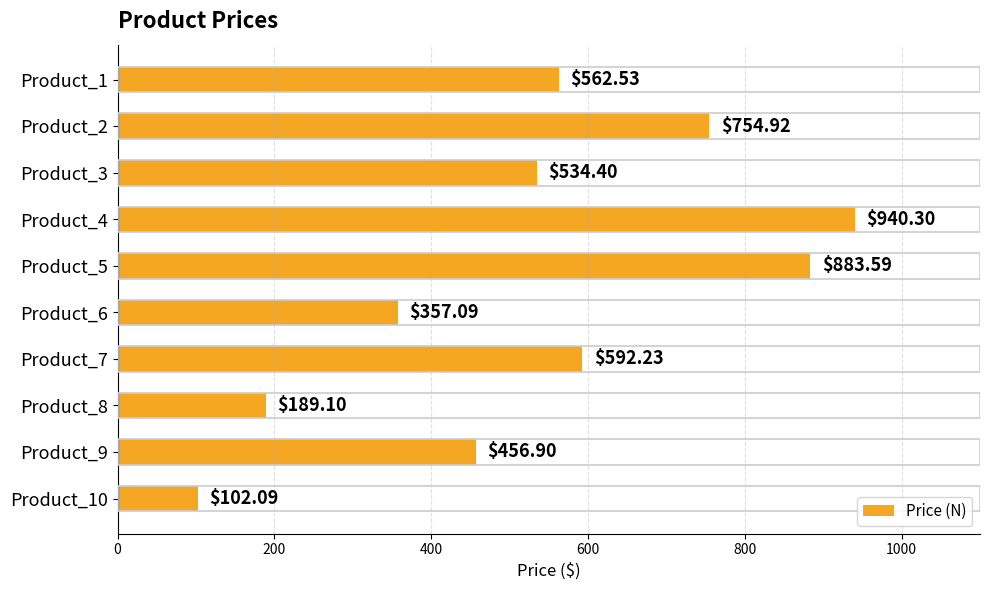

What is the change in value from Product_3 to Product_10?

-432.3